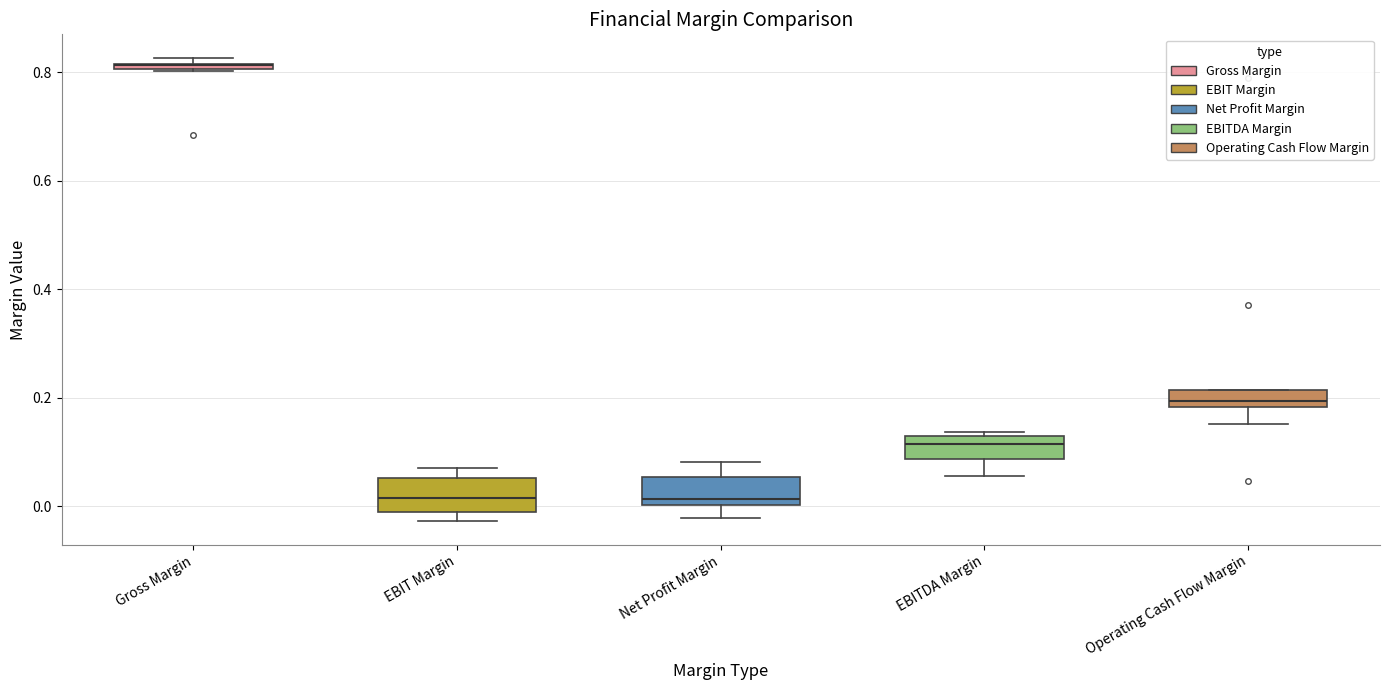

Where is the lower edge of the box for Gross Margin on the y-axis? The values are not printed on the chart, so give them approximately, as read against the axis.

0.80